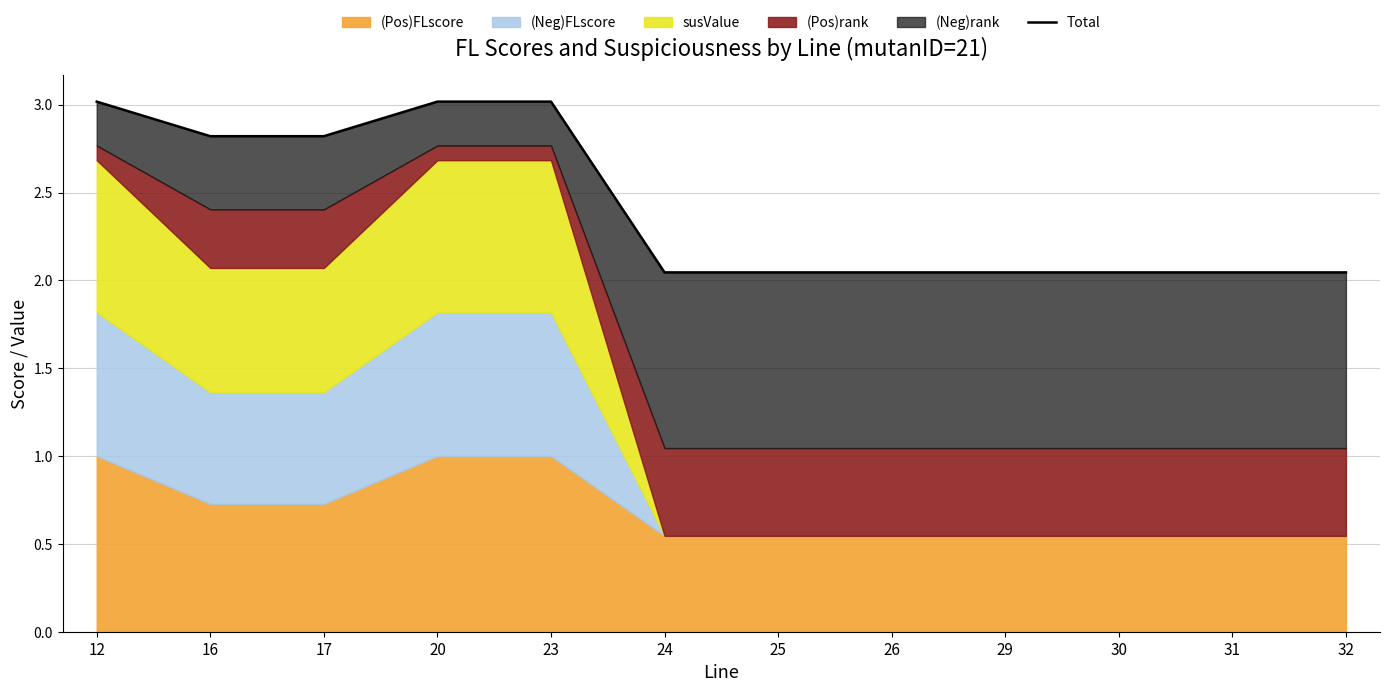

How many categories are shown in the chart?

12